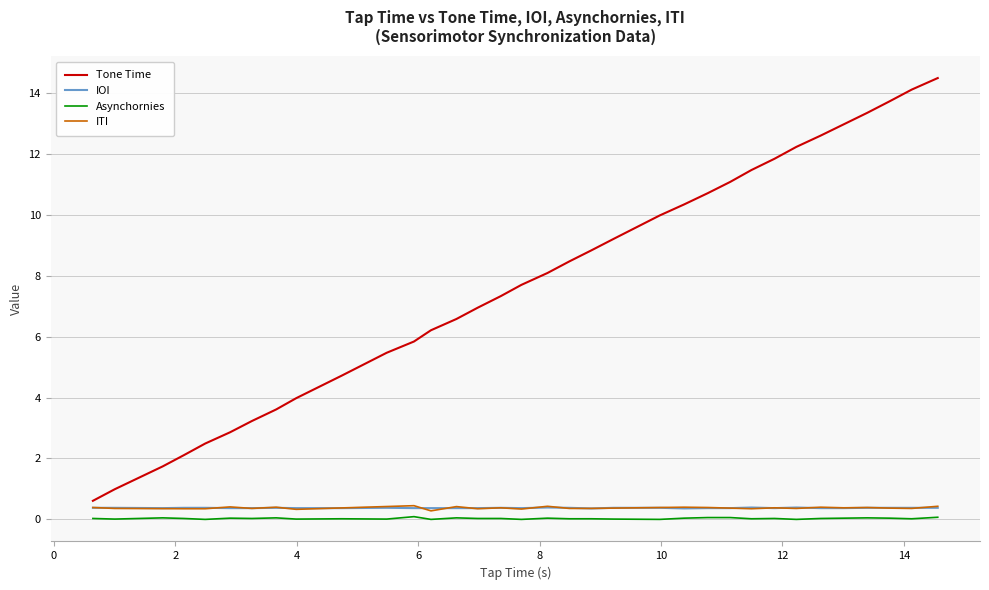

True or false: Tone Time and Asynchornies cross at least once.

False